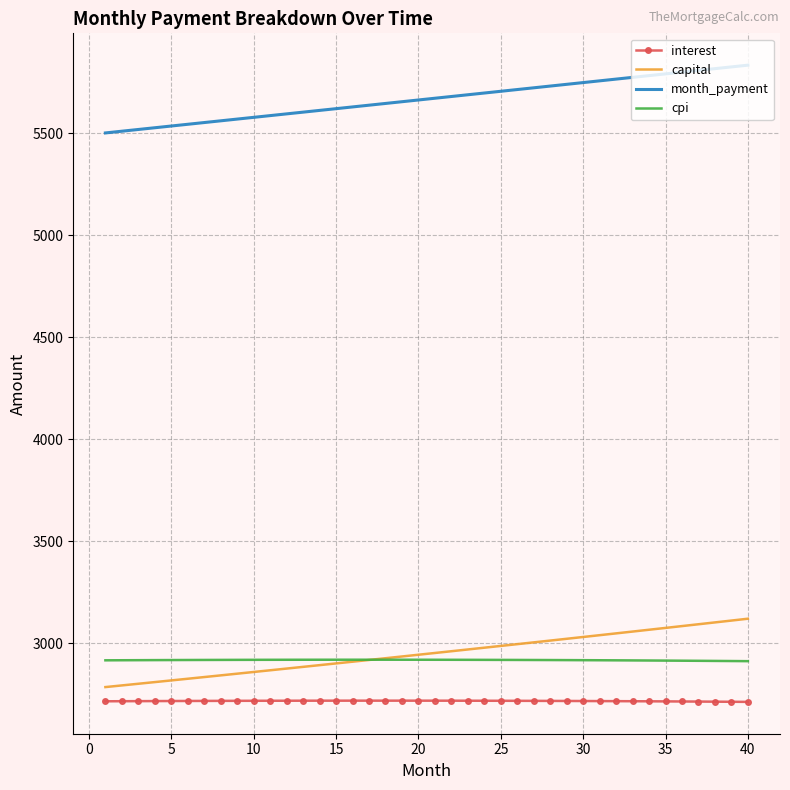

Which series has the widest spread of values?

capital